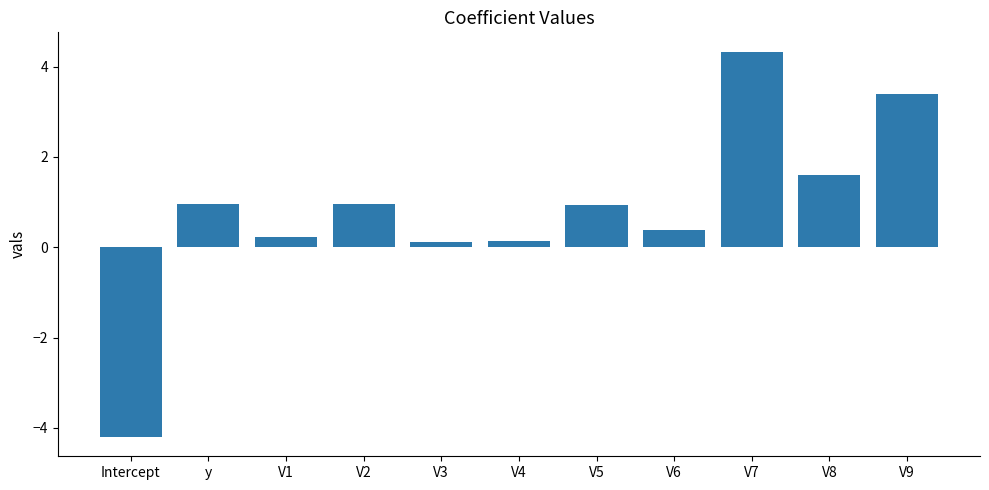

Where does the data first go above 0?

y